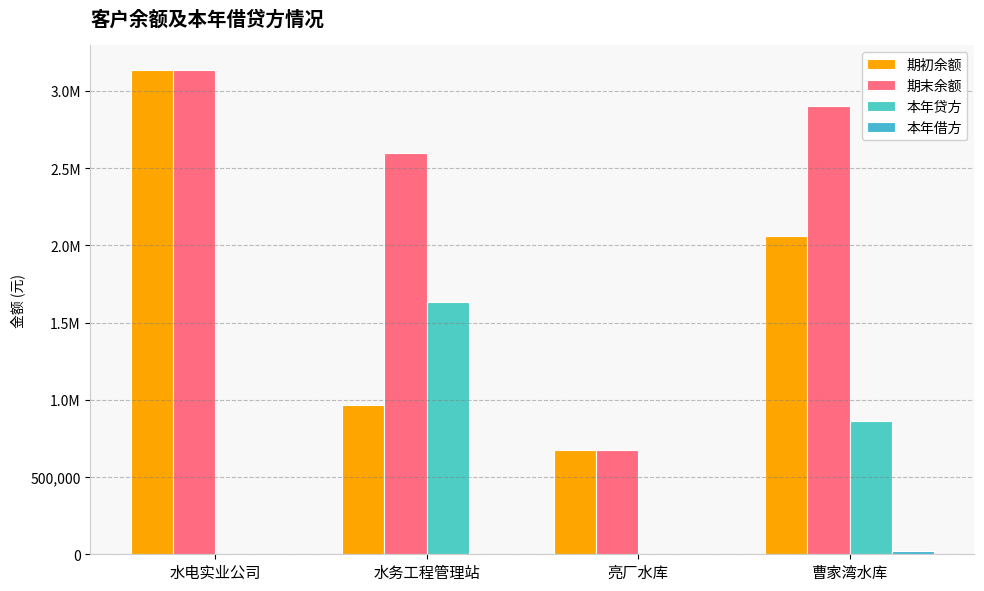

Are the bars horizontal?

No